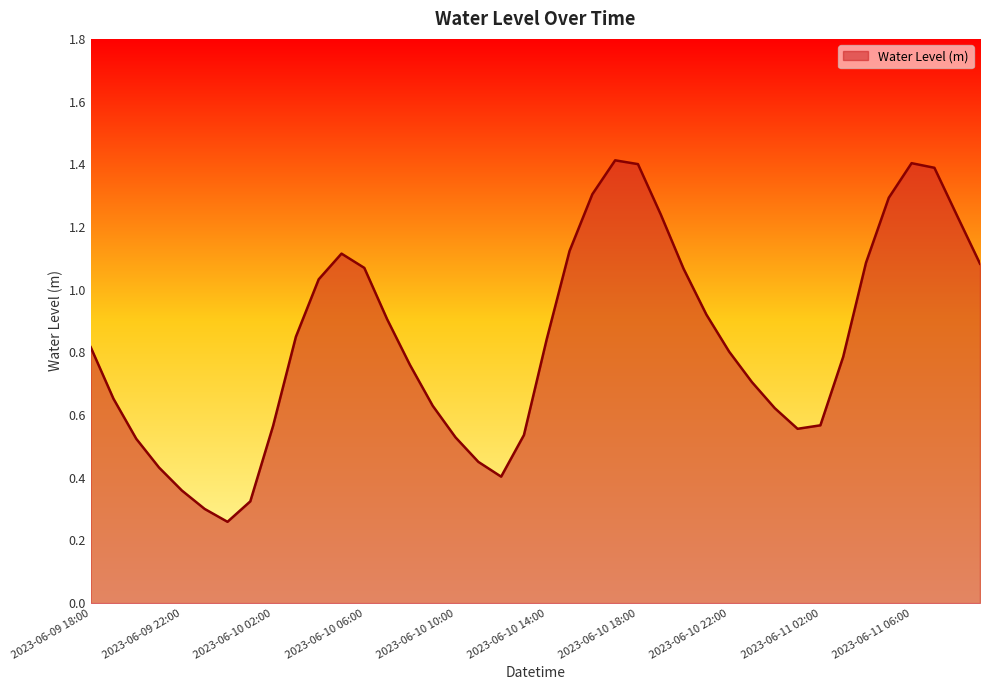

What is the maximum value shown in the chart?

1.4